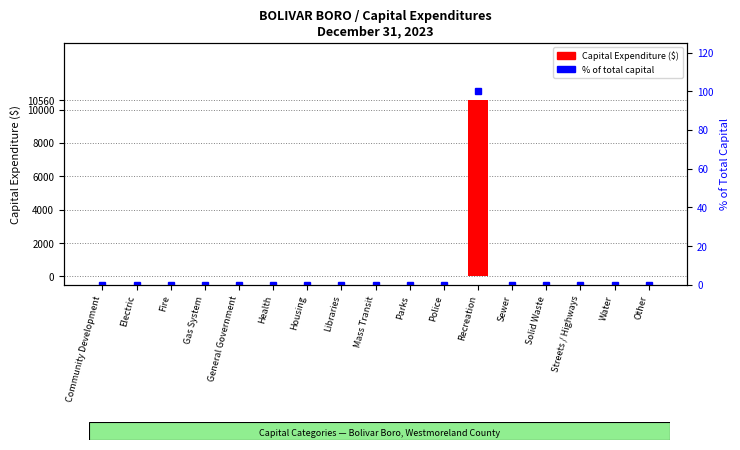

Is the value of Capital Expenditure ($) at Other greater than the value of % of total capital at Other?

No